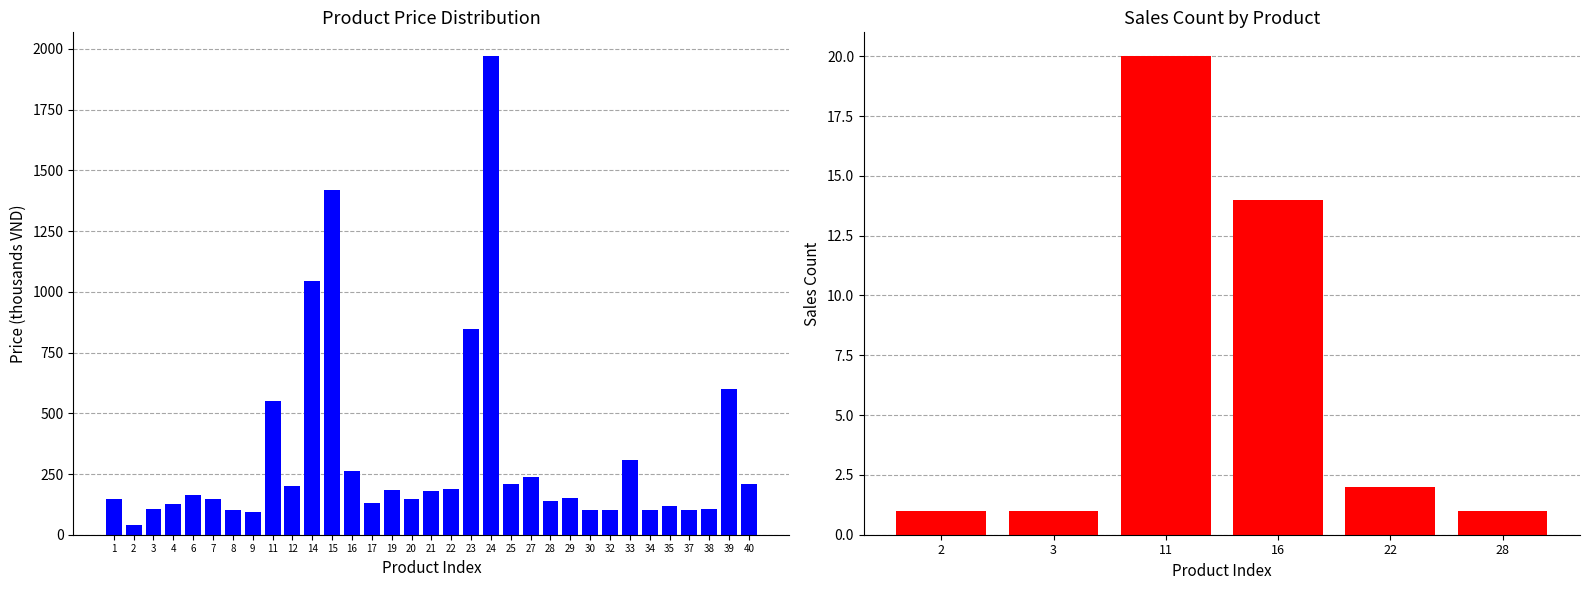

Which category has the lowest value across all series?

2